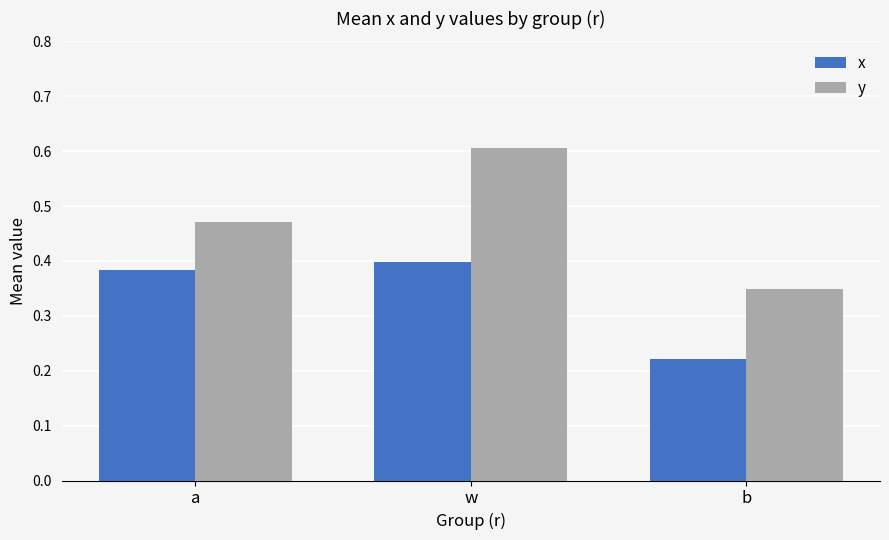

How many bars are there in each group?

2